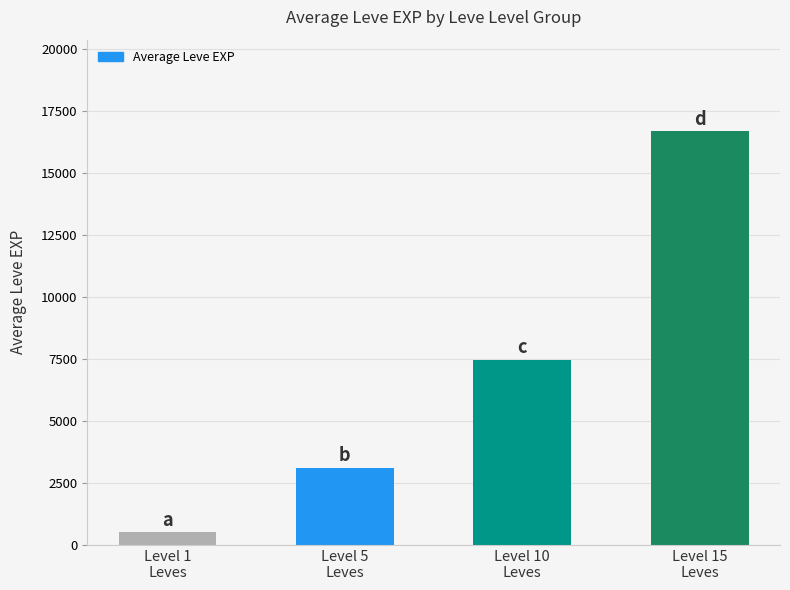

Reading left to right, what are all the values shown in this chart?

Level 1
Leves=510.2	Level 5
Leves=3117.5	Level 10
Leves=7475.0	Level 15
Leves=16710.0